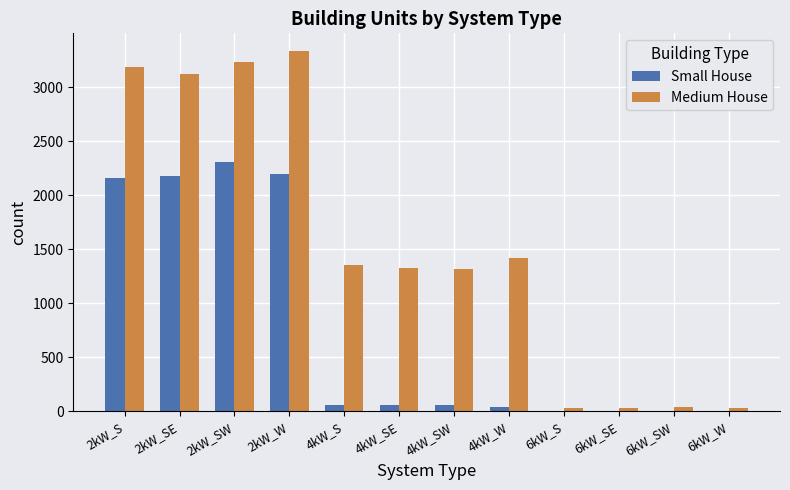

Where is Medium House nearest to the value 1678?

4kW_W